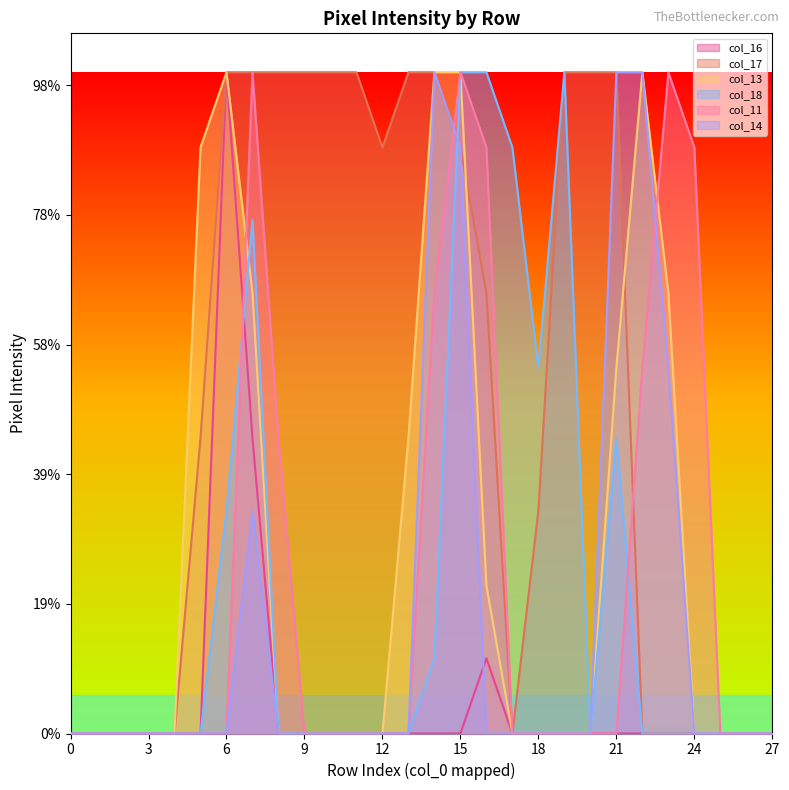

Reading left to right, extract all data points from this chart.

col_16: 0=0	1=0	2=0	3=0	4=0	5=0	6=255	7=114	8=0	9=0	10=0	11=0	12=0	13=0	14=0	15=0	16=29	17=0	18=0	19=0	20=0	21=0	22=0	23=0	24=0	25=0	26=0	27=0
col_17: 0=0	1=0	2=0	3=0	4=0	5=114	6=255	7=255	8=255	9=255	10=255	11=255	12=226	13=255	14=255	15=226	16=170	17=0	18=86	19=255	20=255	21=255	22=0	23=0	24=0	25=0	26=0	27=0
col_13: 0=0	1=0	2=0	3=0	4=0	5=226	6=255	7=170	8=0	9=0	10=0	11=0	12=0	13=114	14=255	15=255	16=57	17=0	18=0	19=0	20=0	21=141	22=255	23=170	24=0	25=0	26=0	27=0
col_18: 0=0	1=0	2=0	3=0	4=0	5=0	6=86	7=198	8=0	9=0	10=0	11=0	12=0	13=0	14=29	15=255	16=255	17=226	18=141	19=255	20=0	21=114	22=0	23=0	24=0	25=0	26=0	27=0
col_11: 0=0	1=0	2=0	3=0	4=0	5=0	6=0	7=255	8=114	9=0	10=0	11=0	12=0	13=0	14=170	15=255	16=226	17=0	18=0	19=0	20=0	21=0	22=141	23=255	24=226	25=0	26=0	27=0
col_14: 0=0	1=0	2=0	3=0	4=0	5=0	6=0	7=86	8=0	9=0	10=0	11=0	12=0	13=0	14=255	15=226	16=0	17=0	18=0	19=0	20=0	21=255	22=255	23=141	24=0	25=0	26=0	27=0